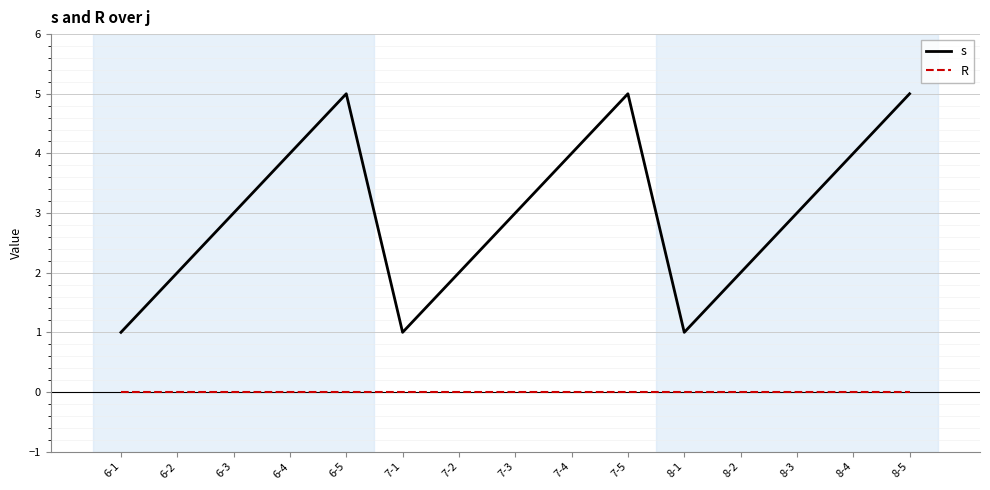

True or false: s has a value of 1 at 8-3.

False